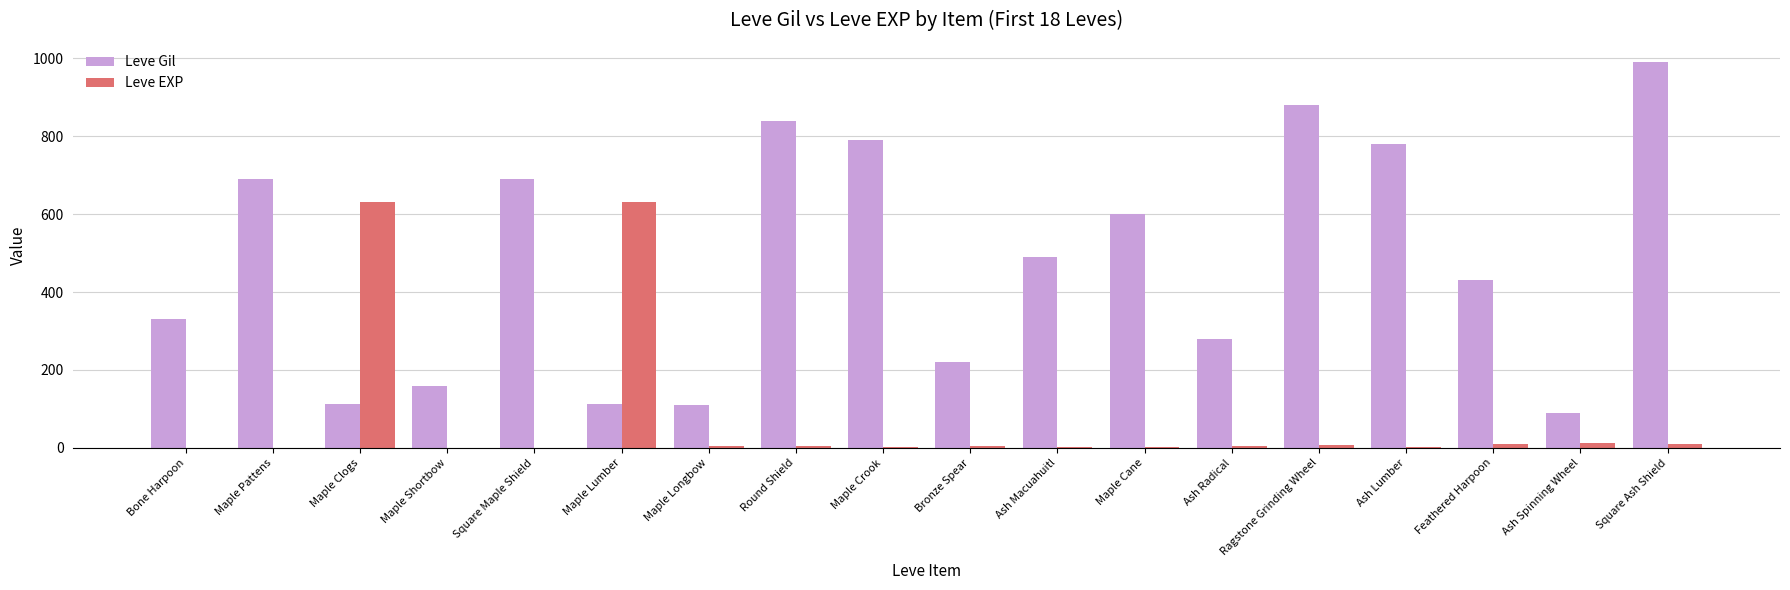

Are the bars horizontal?

No